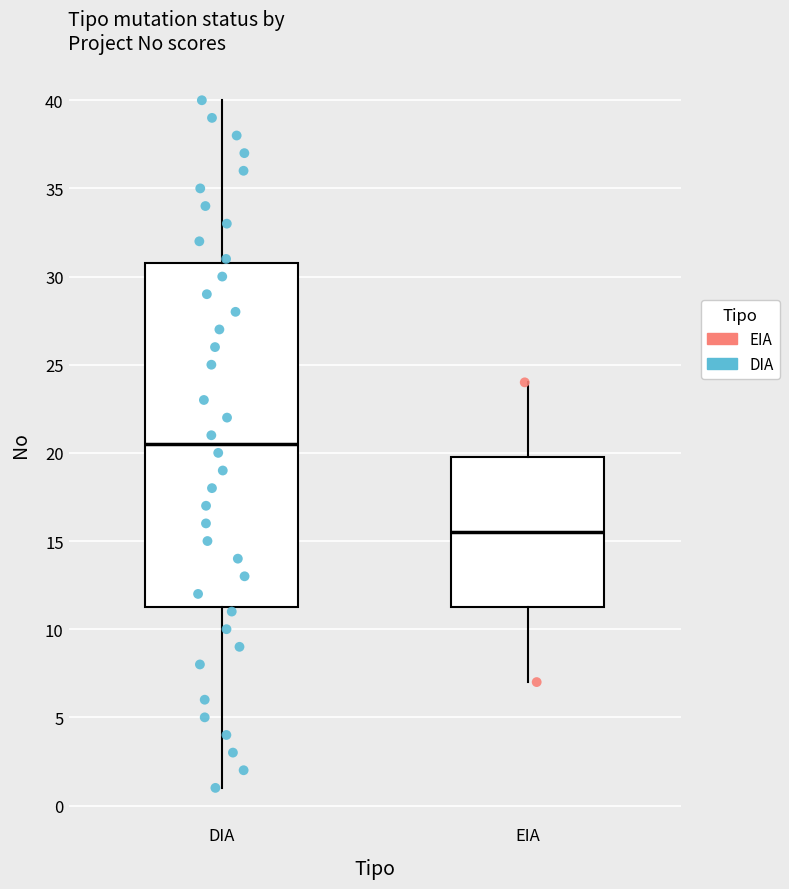

Which box has the highest median line?

DIA